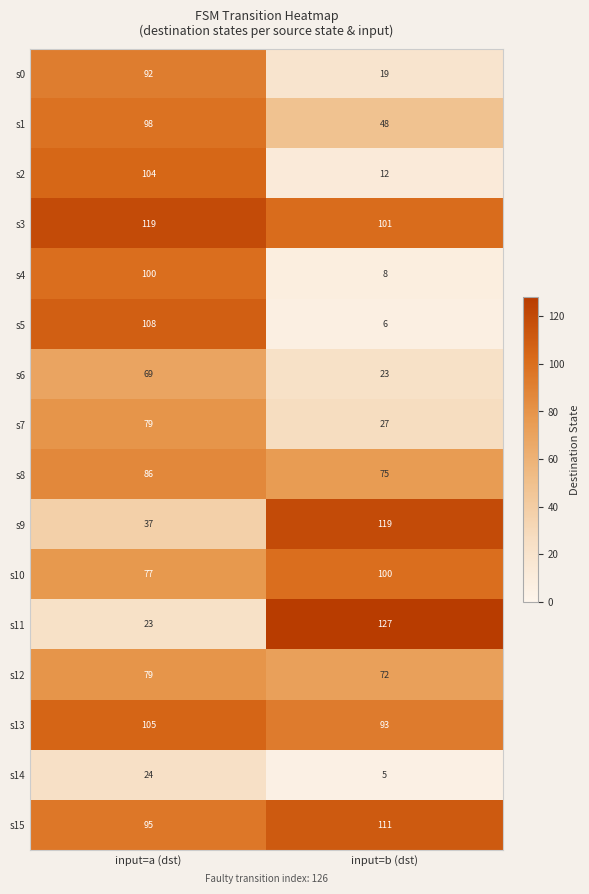

At which category is the sum across all series the highest?

input=a (dst)